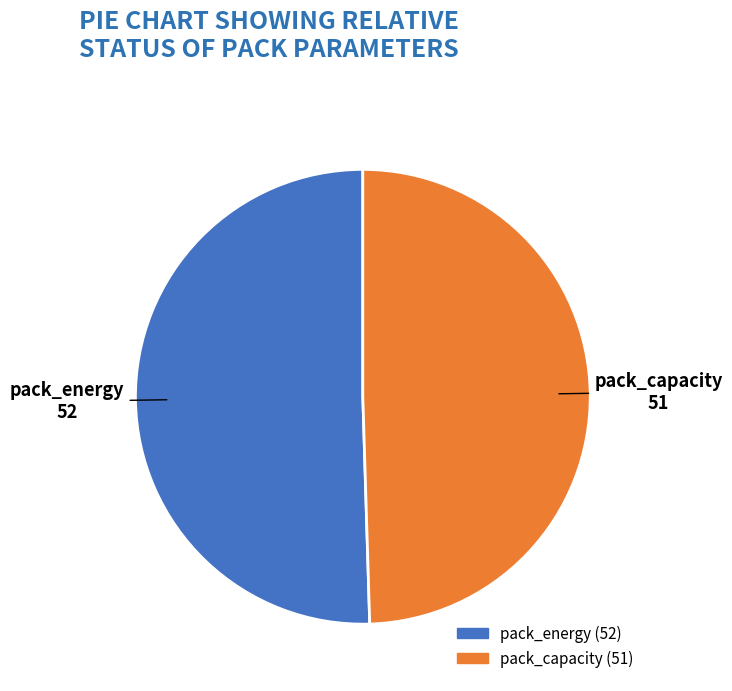

How many segments does this pie chart have?

2